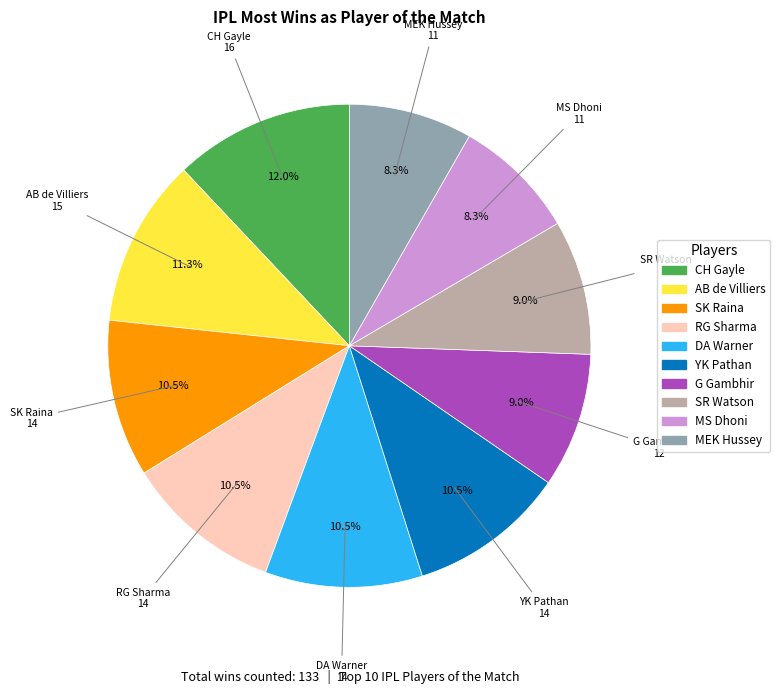

Which category has the biggest portion of the pie?

CH Gayle